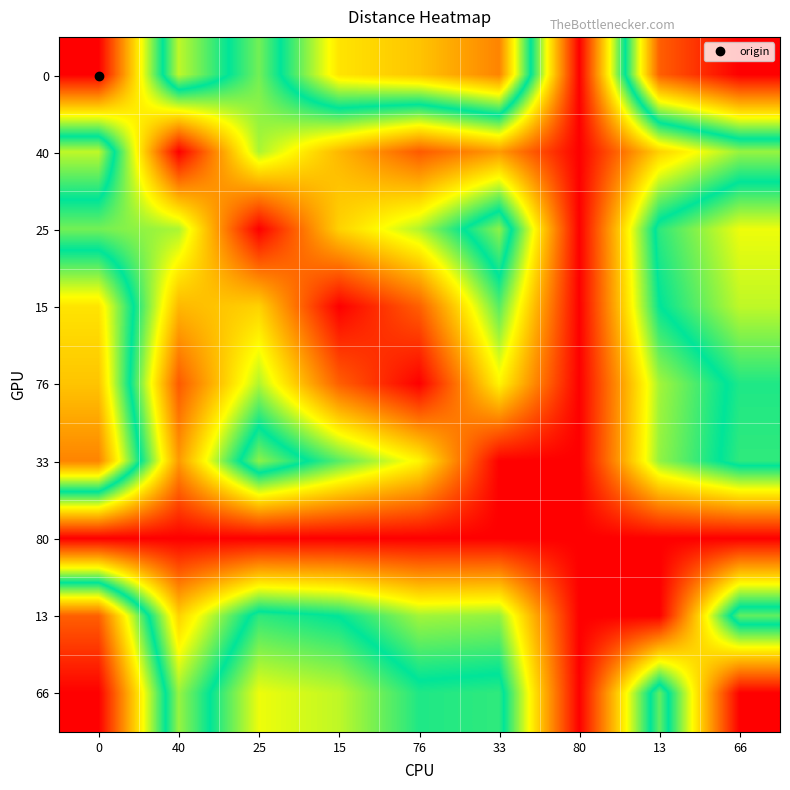

List the series in order of their peak value, highest first.

0, 66, 13, 33, 76, 15, 25, 40, 80